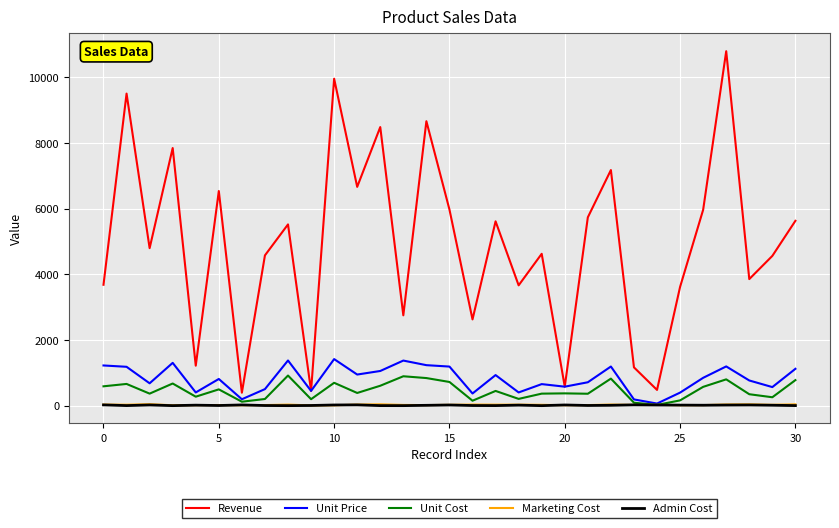

How many lines are shown in the chart?

5